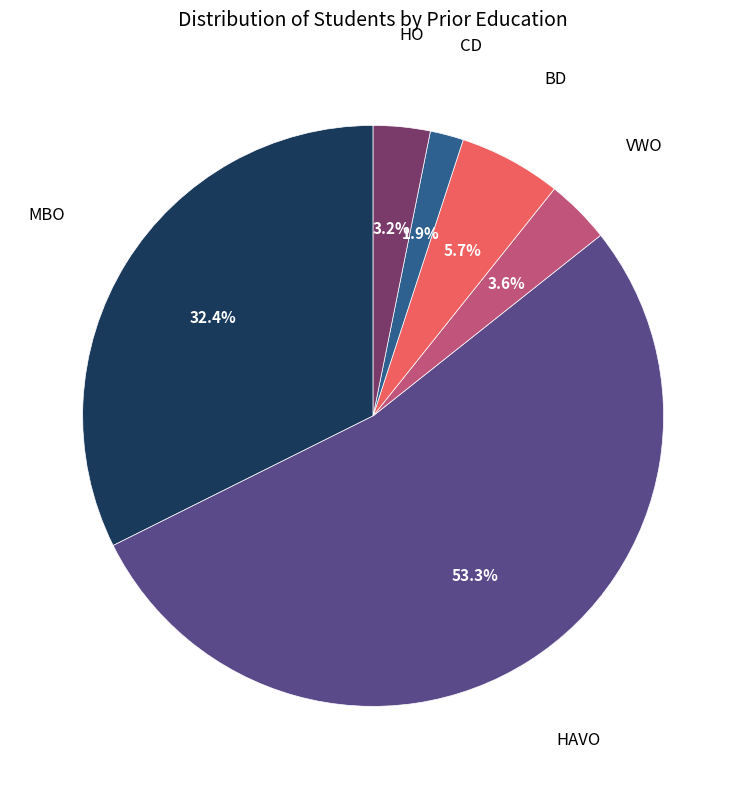

Is there a majority slice in this chart?

Yes